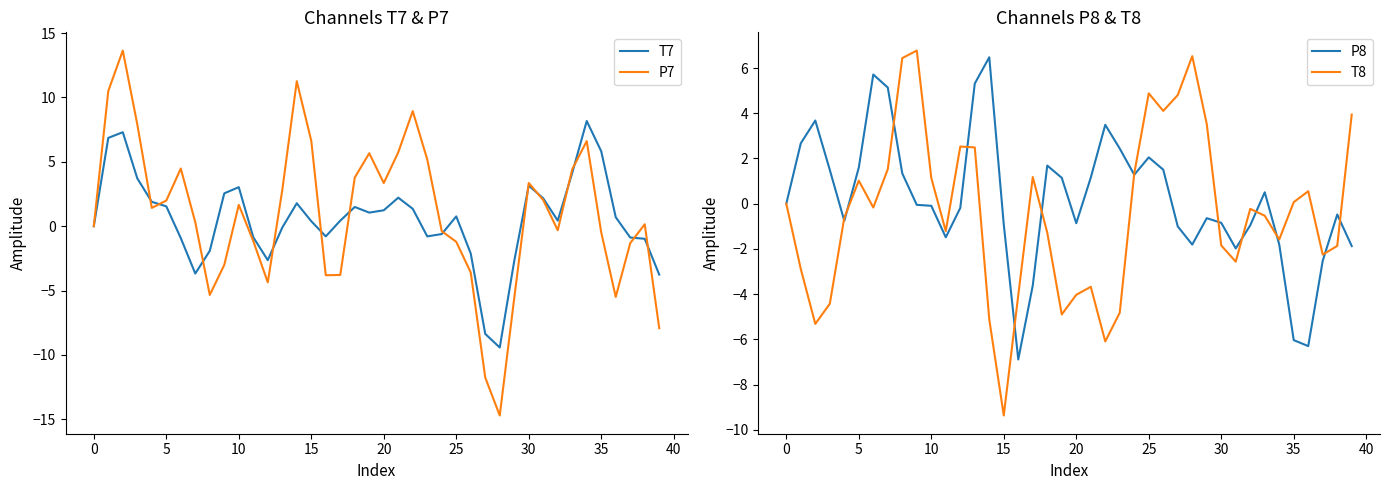

Is it true that P8 equals -0.9 at 15?

True